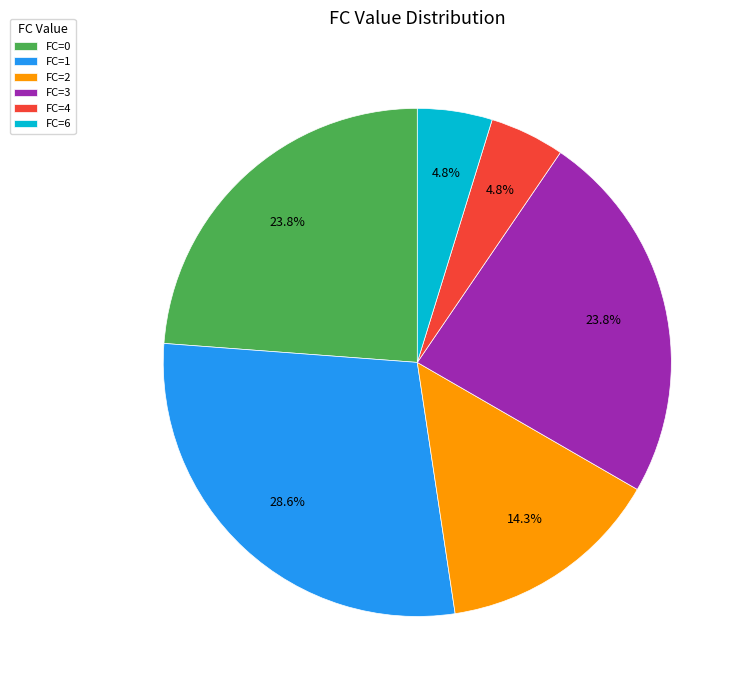

Which has a higher value, FC=2 or FC=6?

FC=2